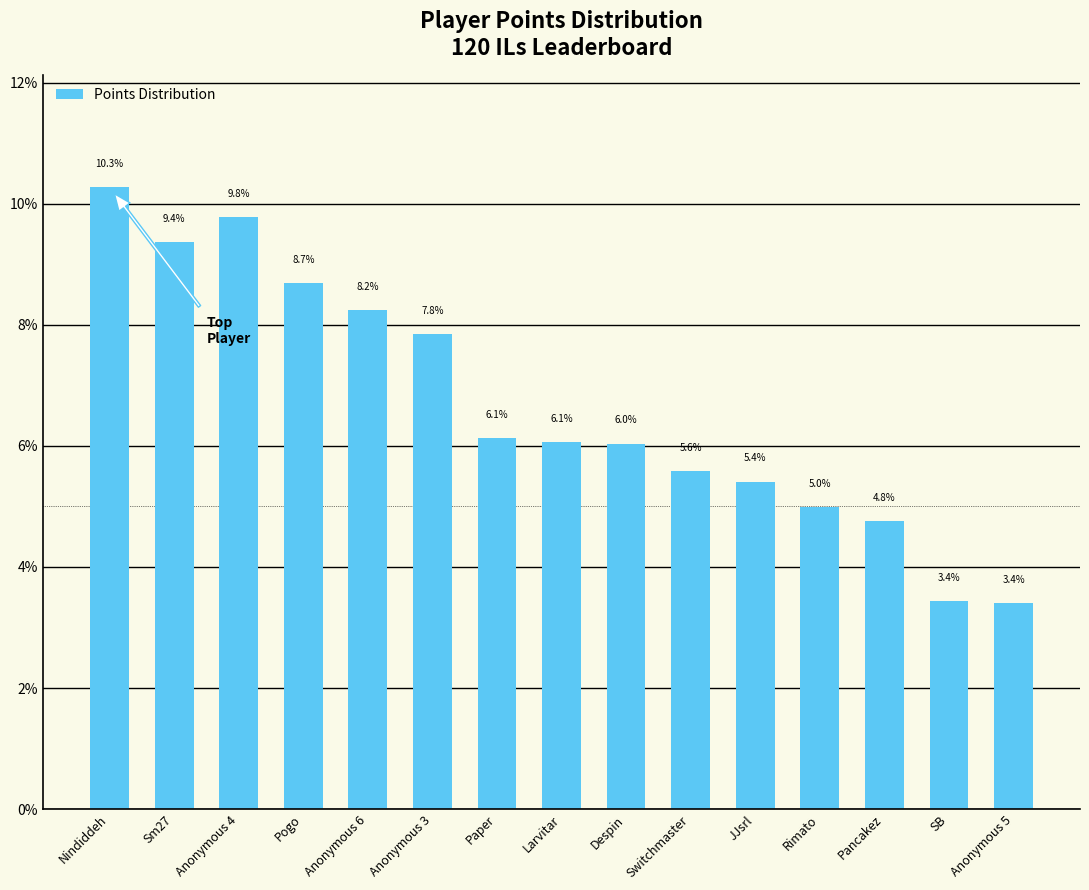

What position from the right is Rimato?

4